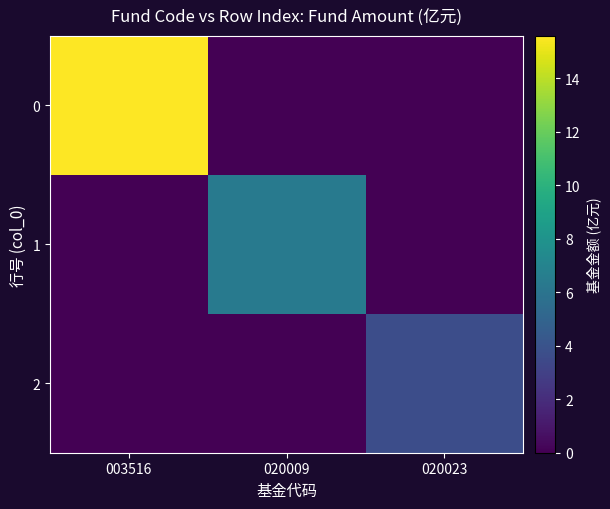

The 2 series shows 2.5 at 020009. True or false?

False